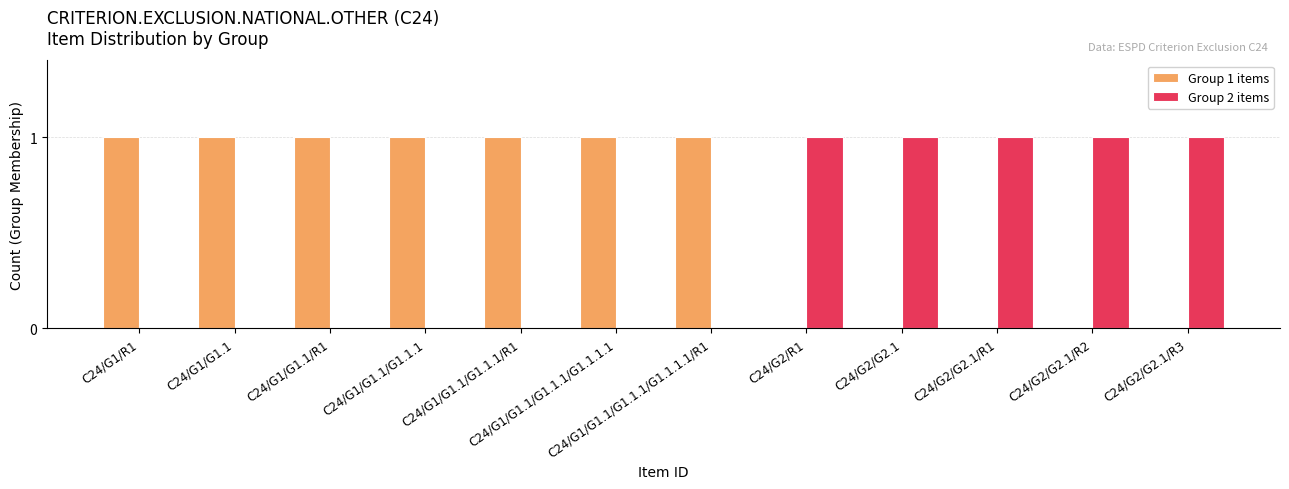

Does the chart contain stacked bars?

No